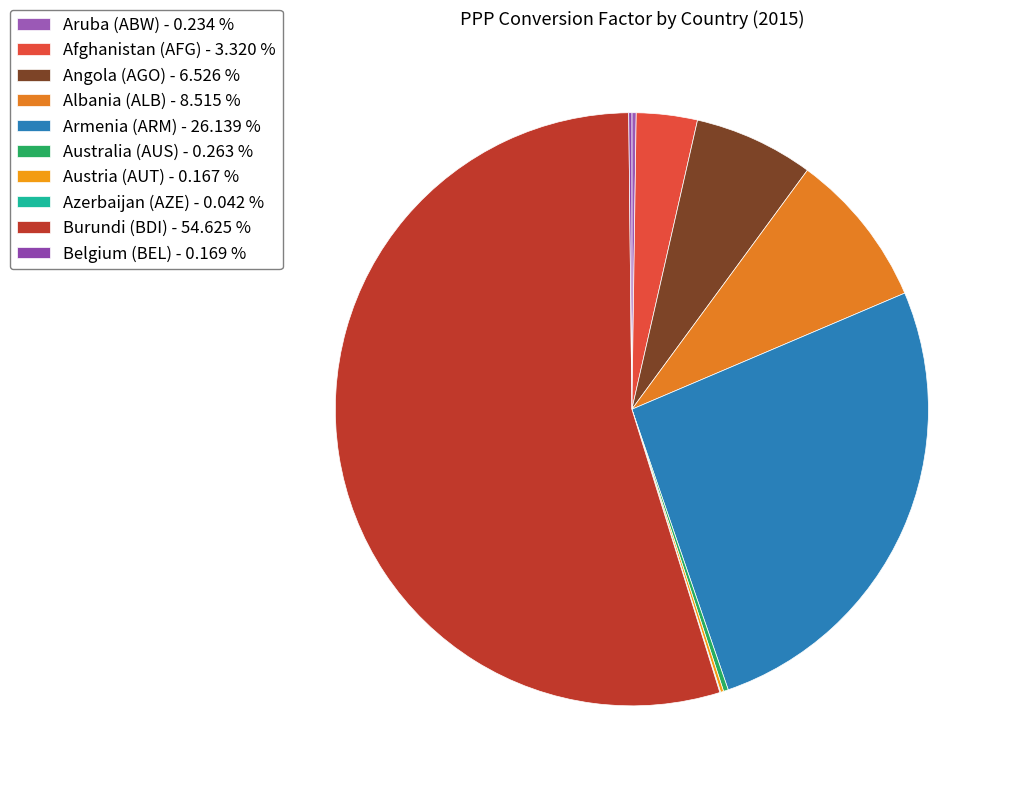

Which category has the biggest portion of the pie?

Burundi (BDI)